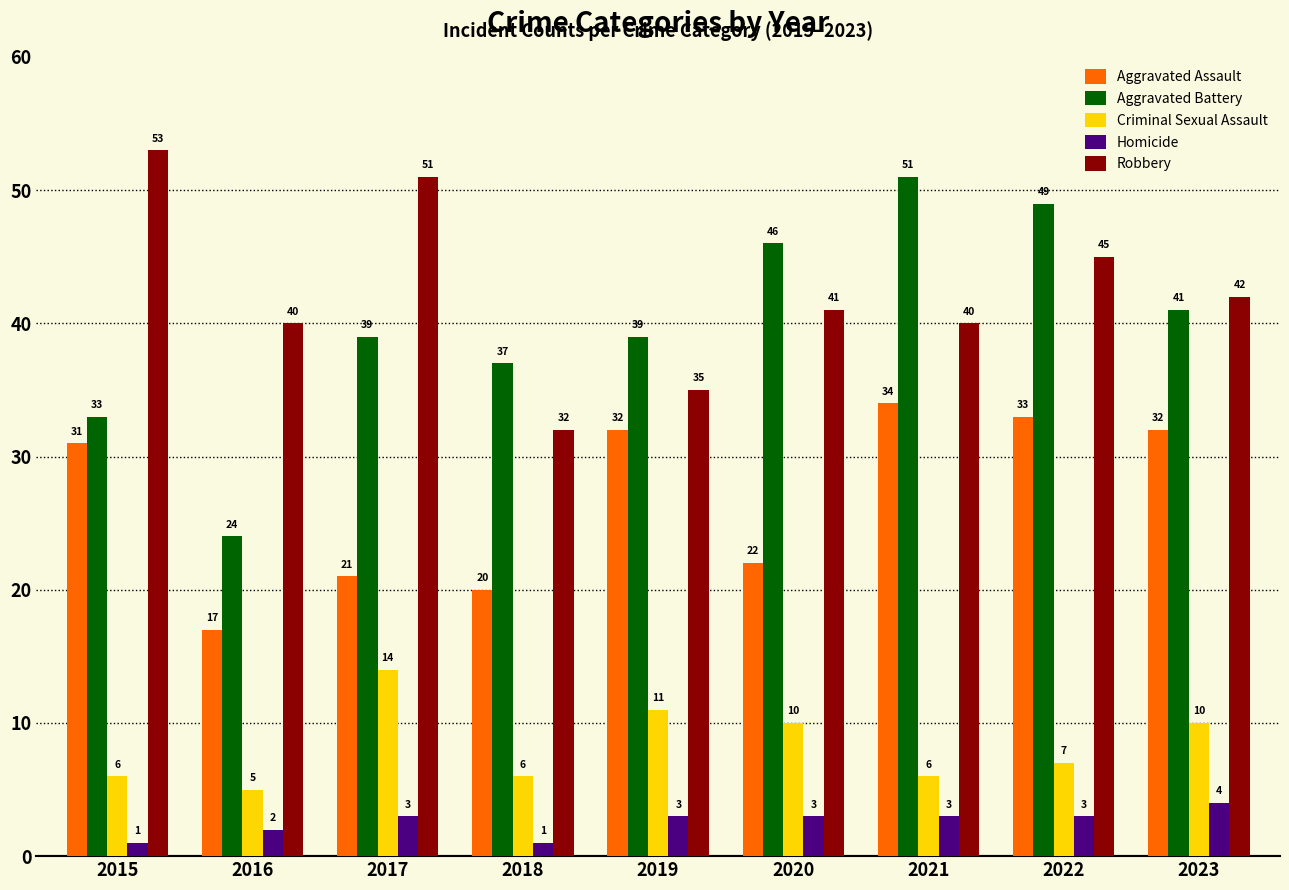

The value of Criminal Sexual Assault at 2022 is 7. True or false?

True